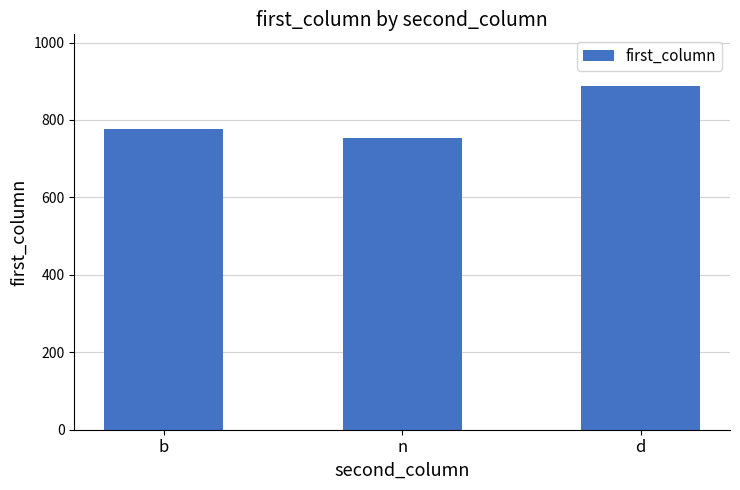

The chart shows a value of 888 at d. True or false?

True